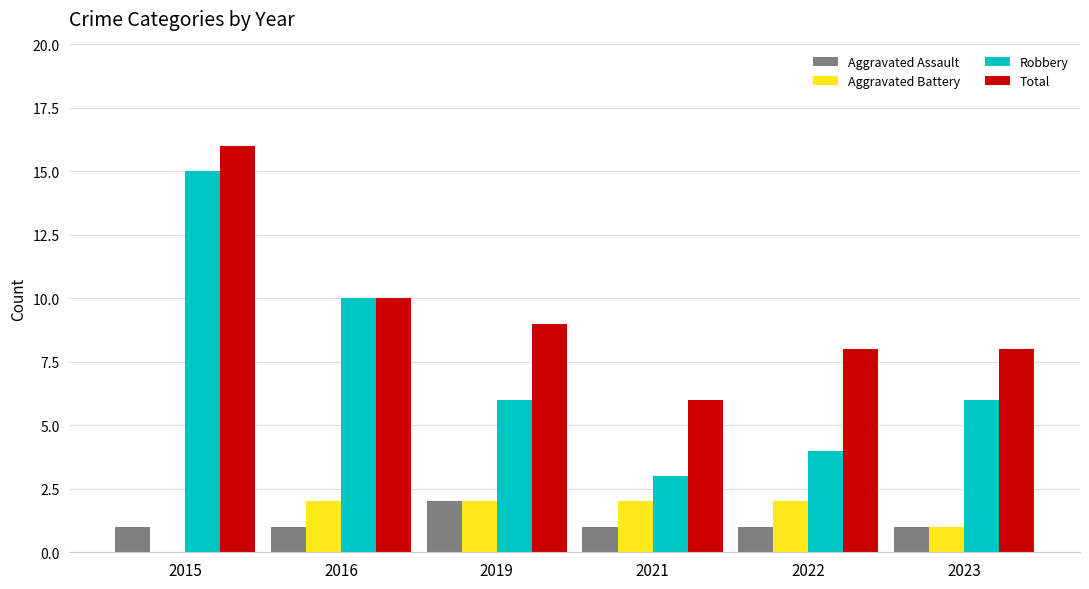

What is the sum of all Aggravated Battery values?

9